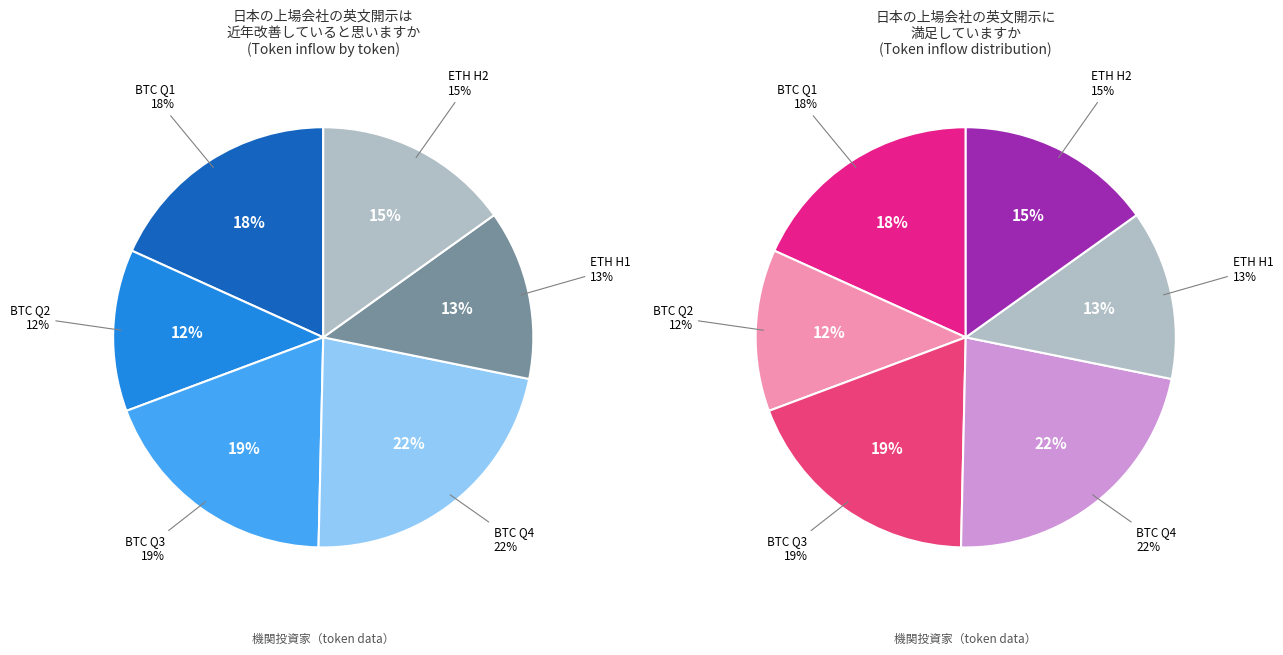

Does any single category account for the majority?

No